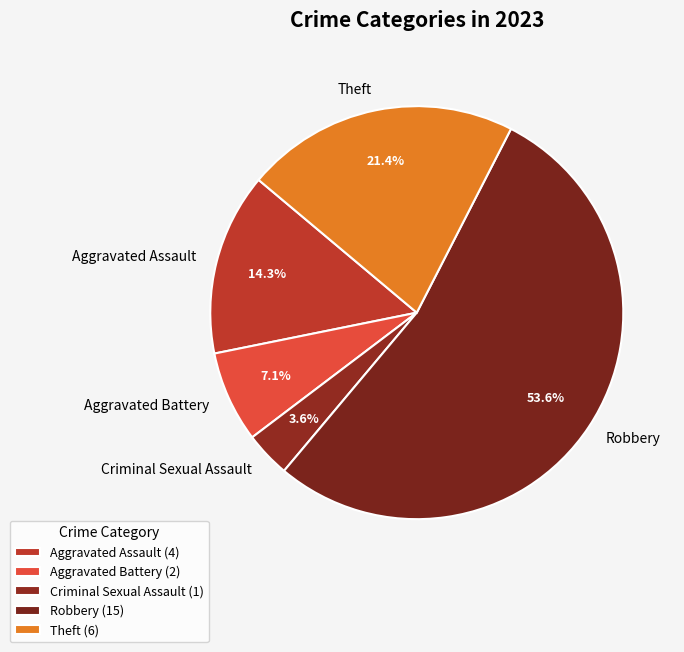

What is the largest slice in the pie chart?

Robbery